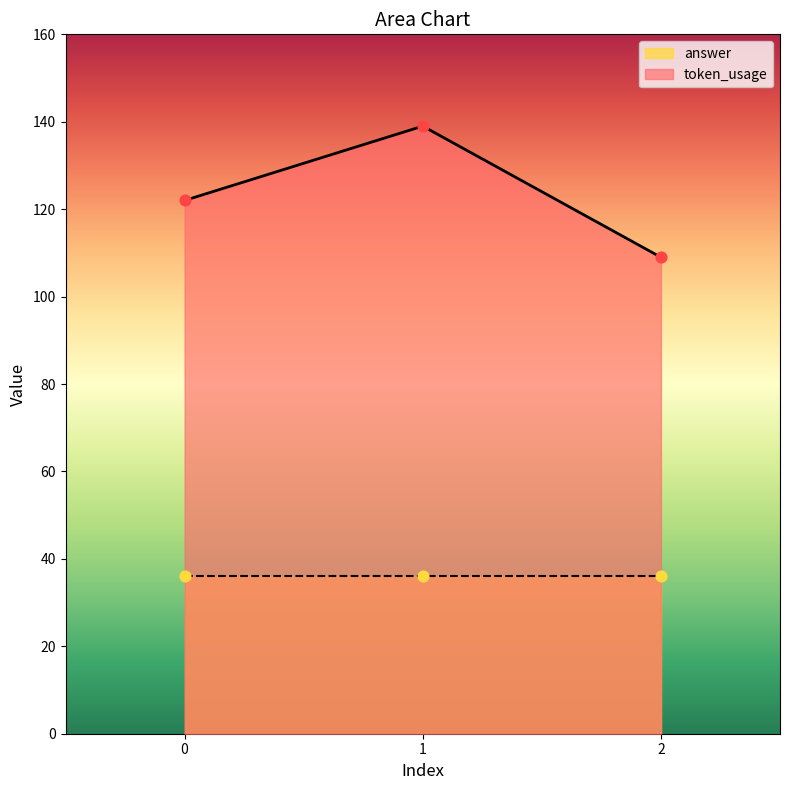

What is the change in value from 0 to 1?

+17